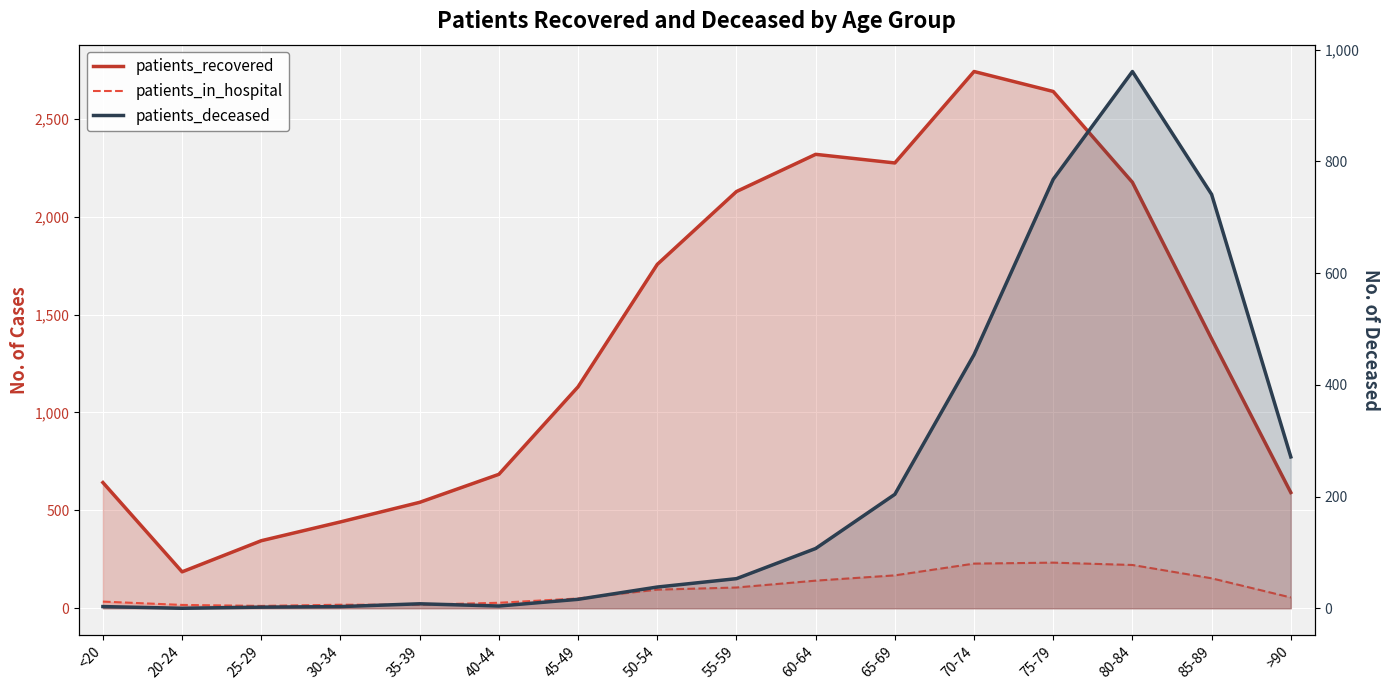

What is the approximate value of patients_deceased at 35-39?

8